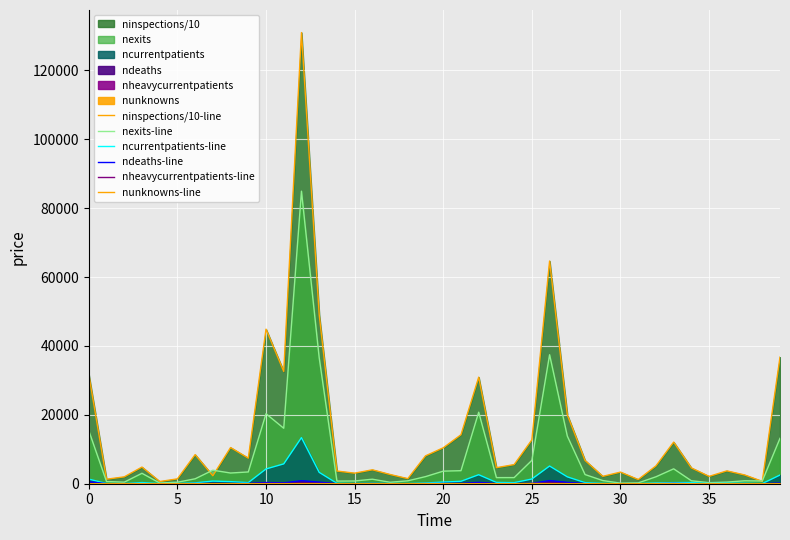

Which category has the highest value in the ndeaths-line series?

26